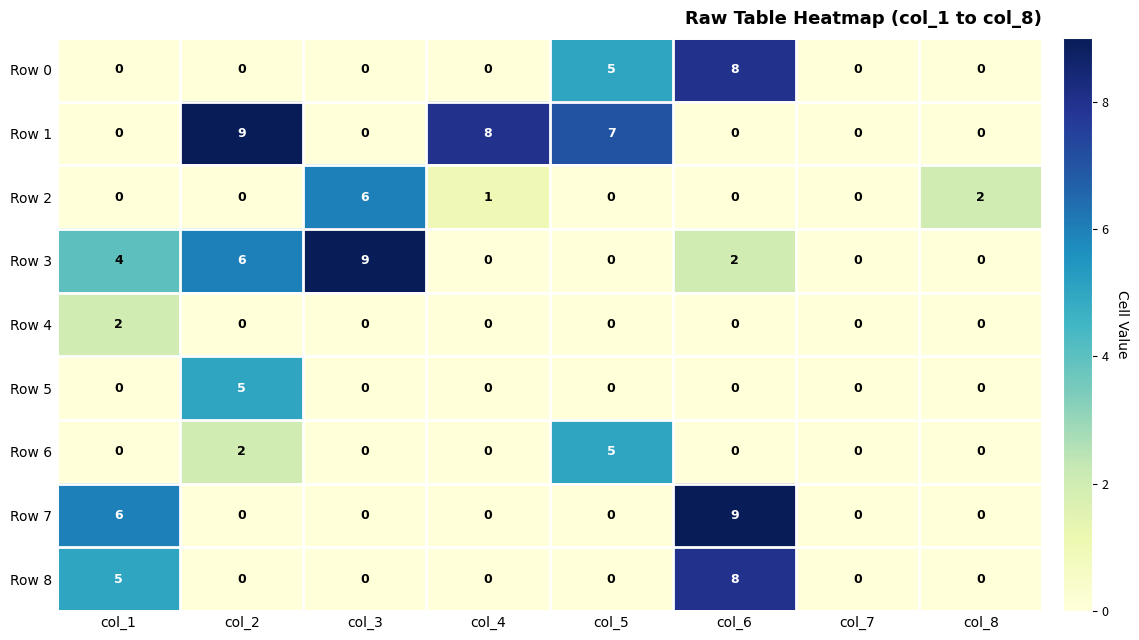

At which category is the sum across all series the highest?

col_6